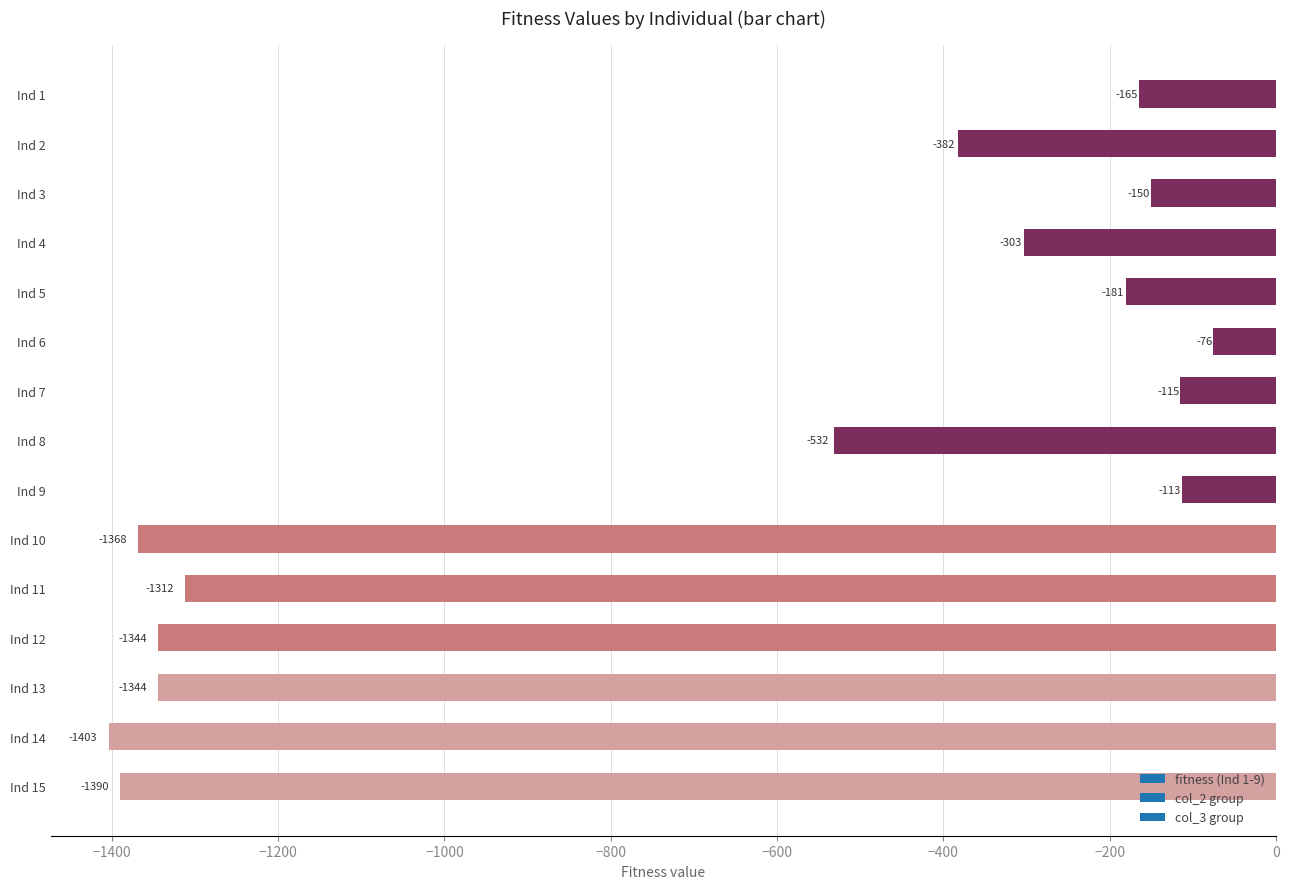

What is the value of the 6th bar from the top?

-76.0